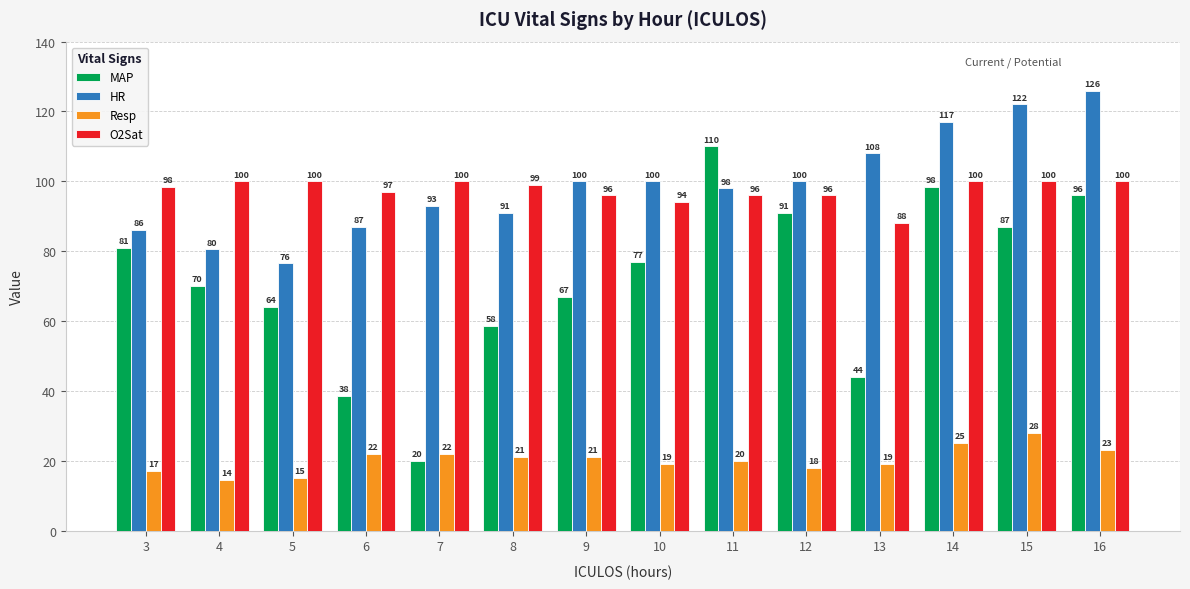

What are all the series names shown in the legend?

MAP, HR, Resp, O2Sat